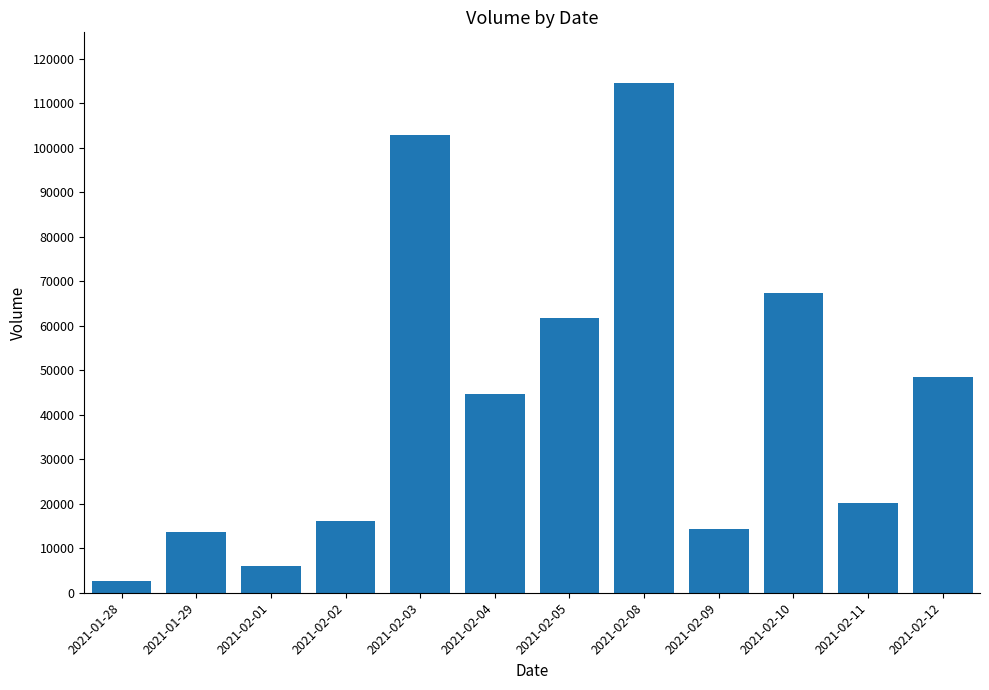

How many data points does each series have?

12